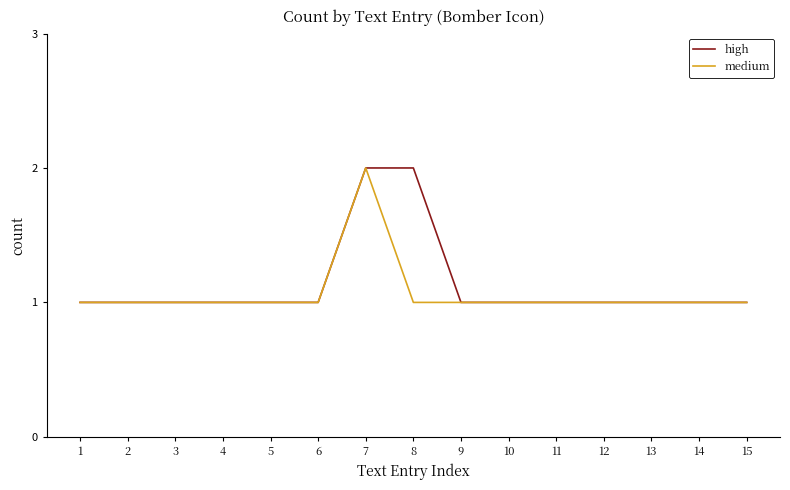

Between 5 and 8, which series saw the biggest shift?

high